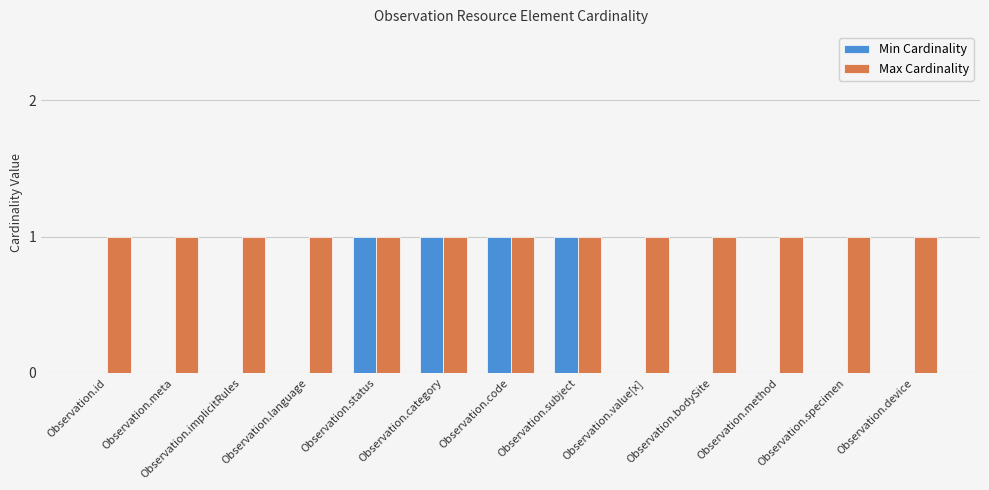

The value of Min Cardinality at Observation.id is 1. True or false?

False